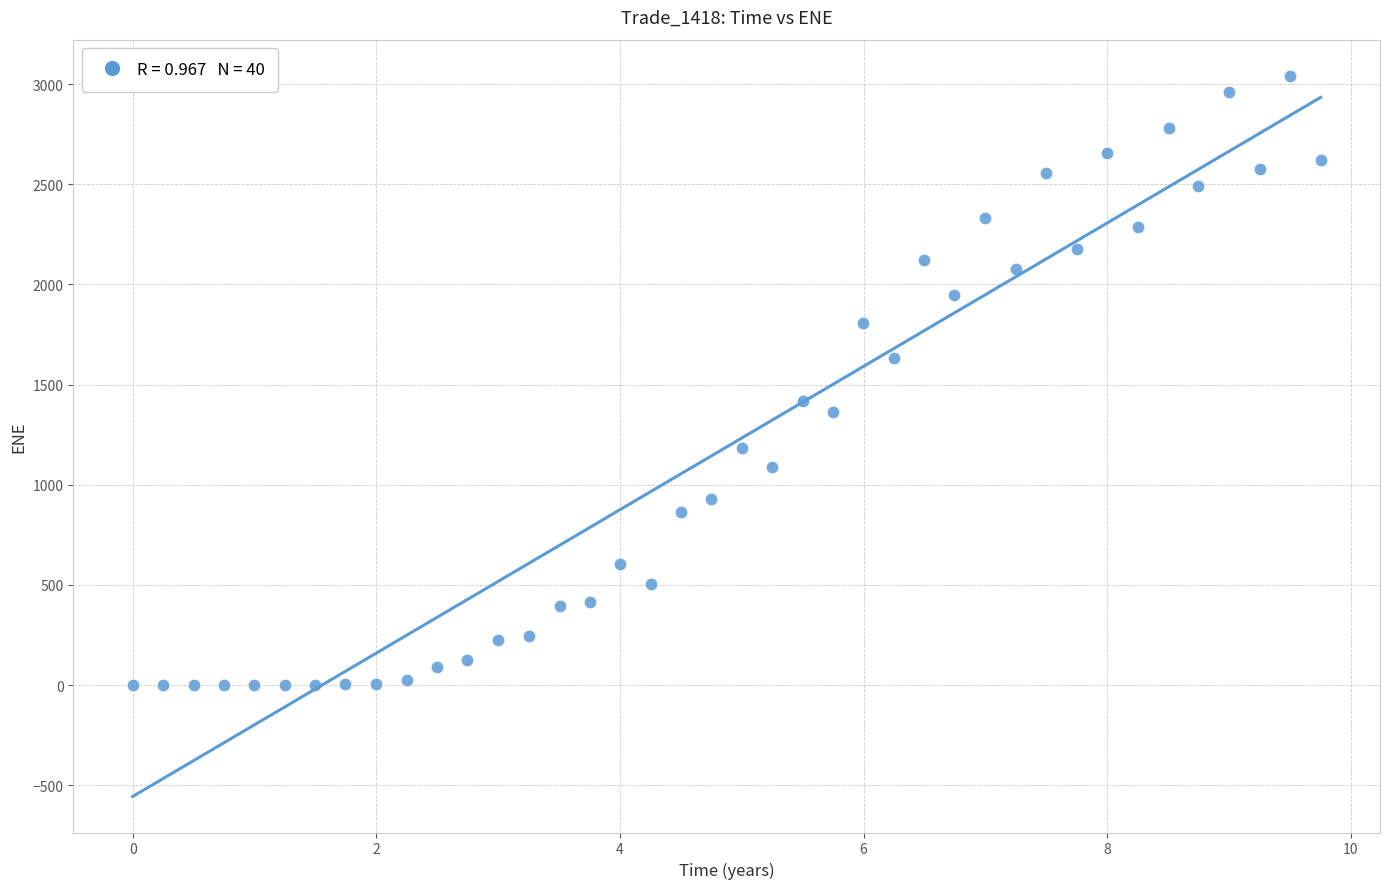

What is the range of X values (max minus min)?

9.8